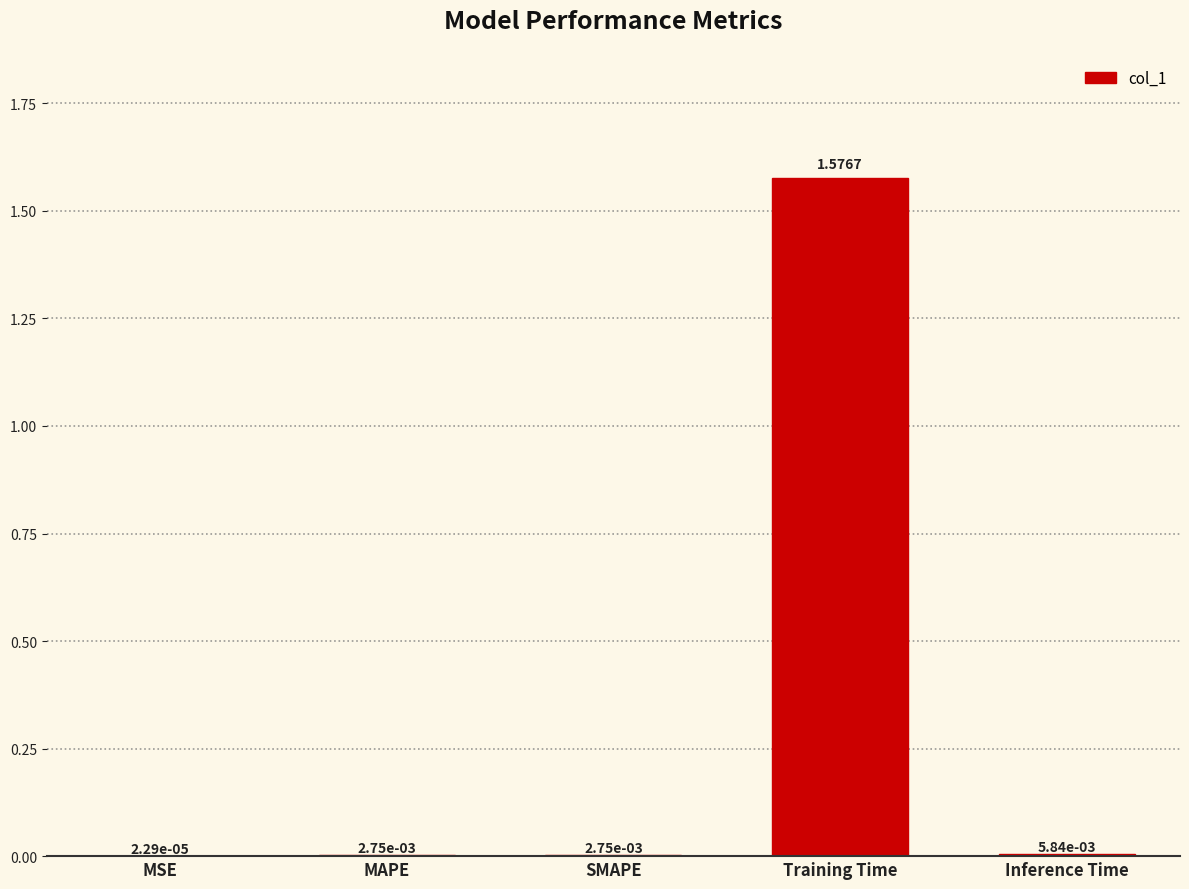

Which label corresponds to the largest value in the chart?

Training Time